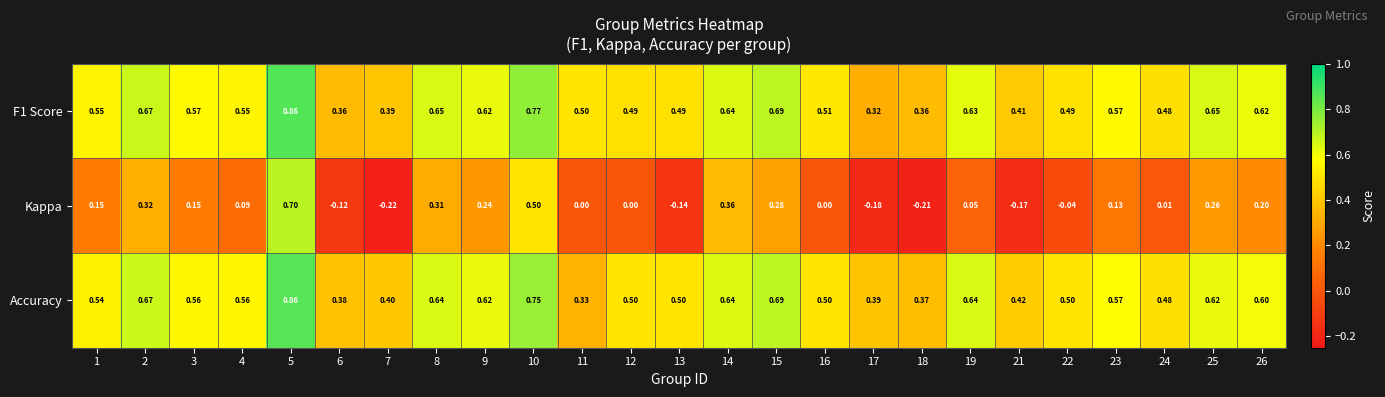

Which series has the widest spread of values?

Kappa